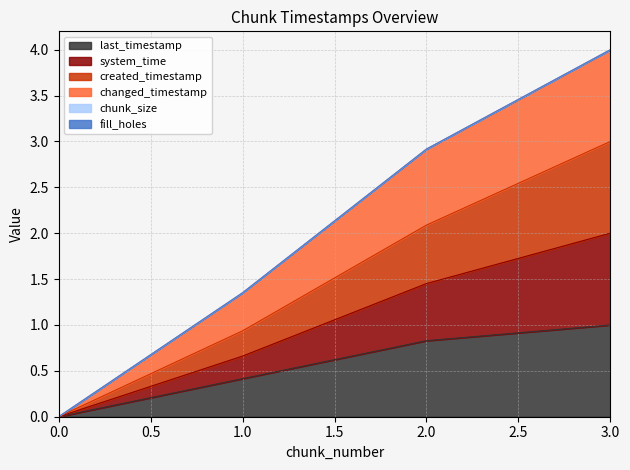

Does the chart have visible grid lines?

Yes